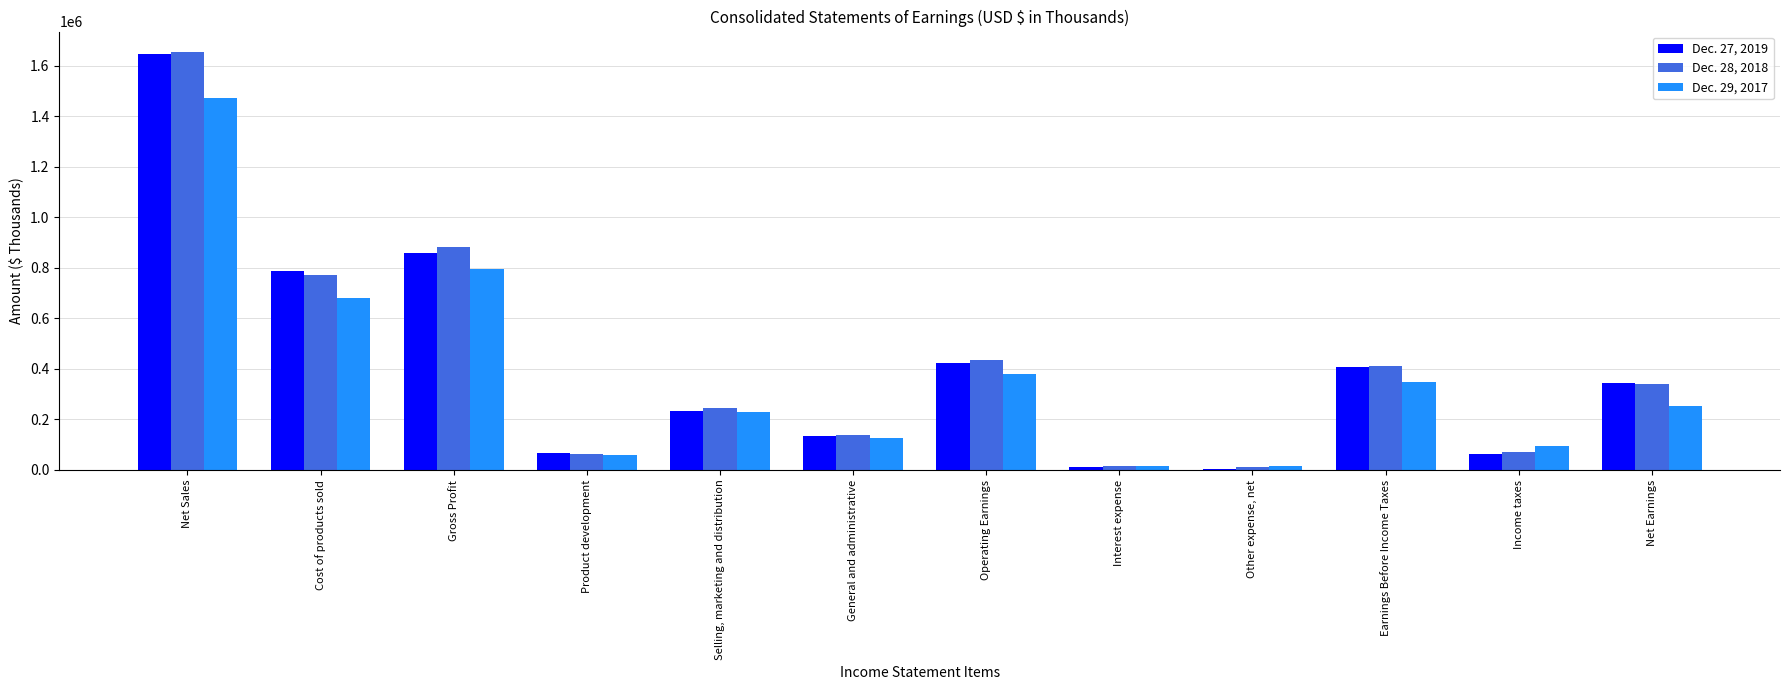

What is the difference between the second highest and second lowest values in the Dec. 28, 2018 series?

868154